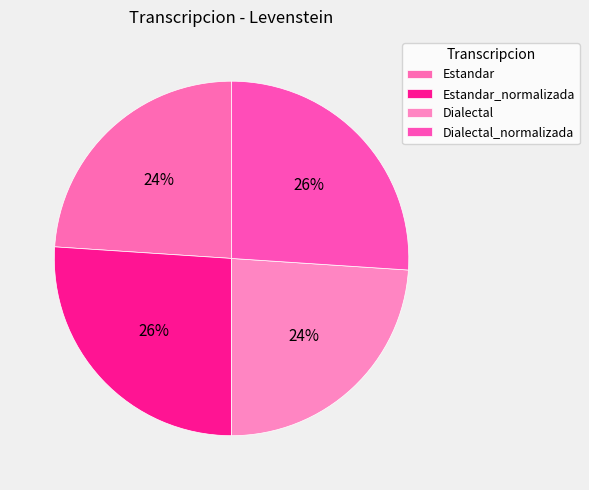

Which category has the smallest portion of the pie?

Estandar